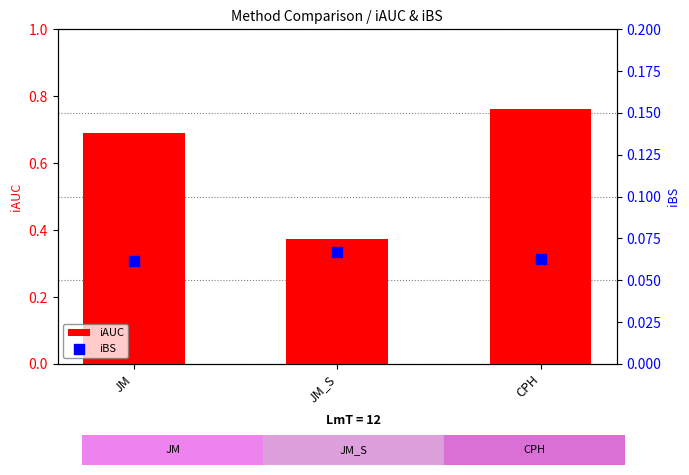

Is the value of iAUC at JM_S greater than the value of iBS at JM?

Yes